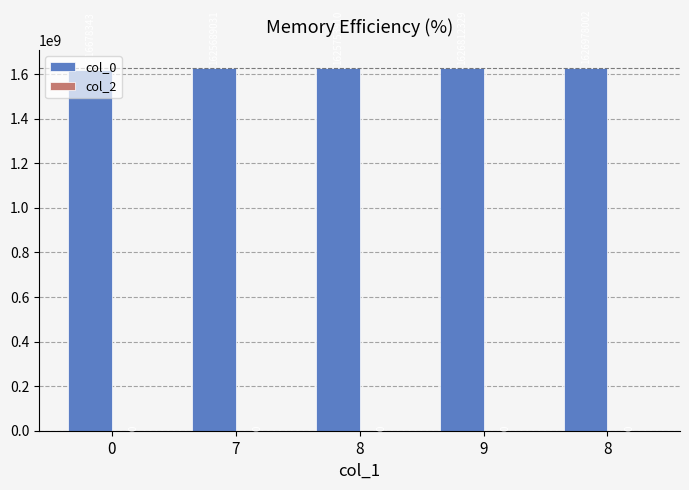

Reading left to right, list all the values displayed in this chart.

col_0: 0=1616678343	7=1625689031	8=1625753910	9=1626812329	8=1626978002
col_2: 0=0	7=0	8=0	9=0	8=0